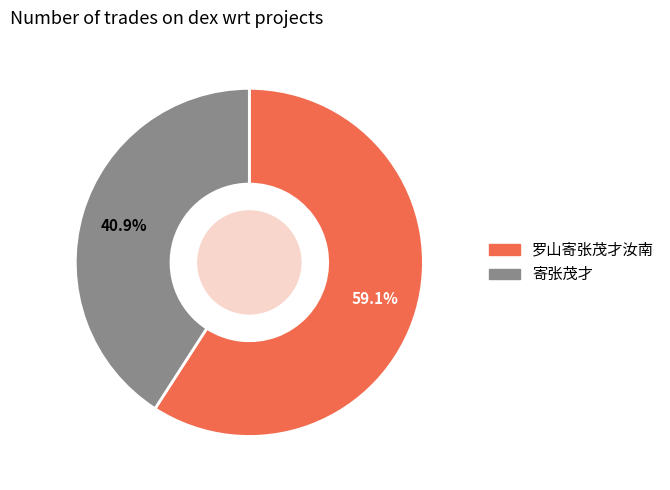

What percentage is NOT represented by 罗山寄张茂才汝南?

40.9%